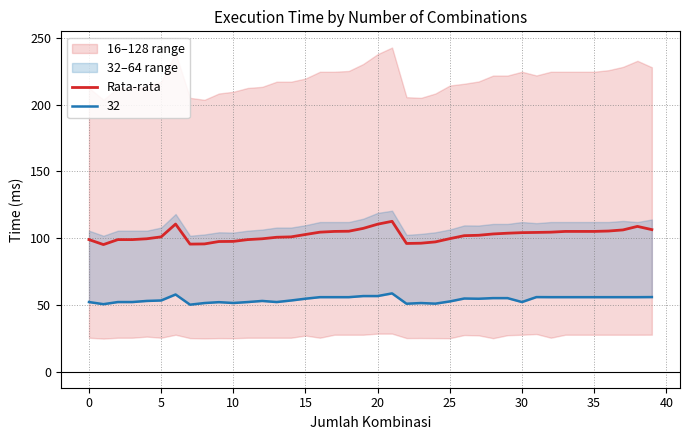

True or false: the data shows 95.9 at 22.

True